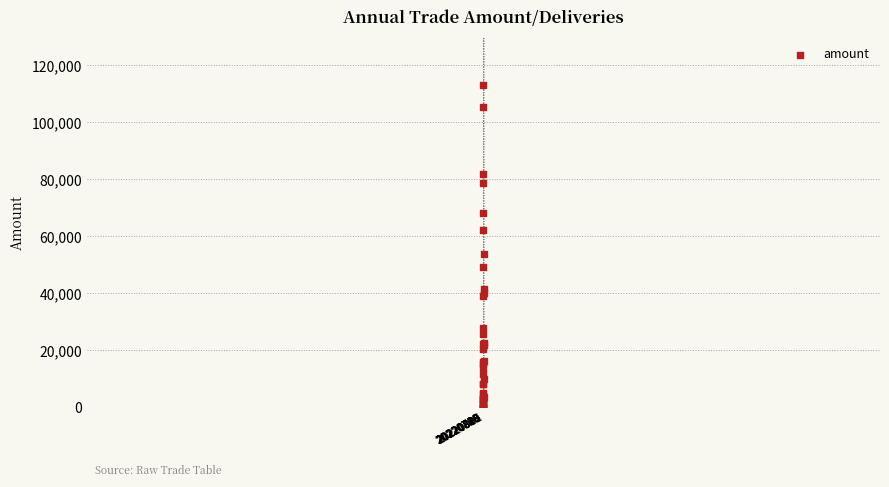

What Y value in the scatter plot is closest to 56563?

53720